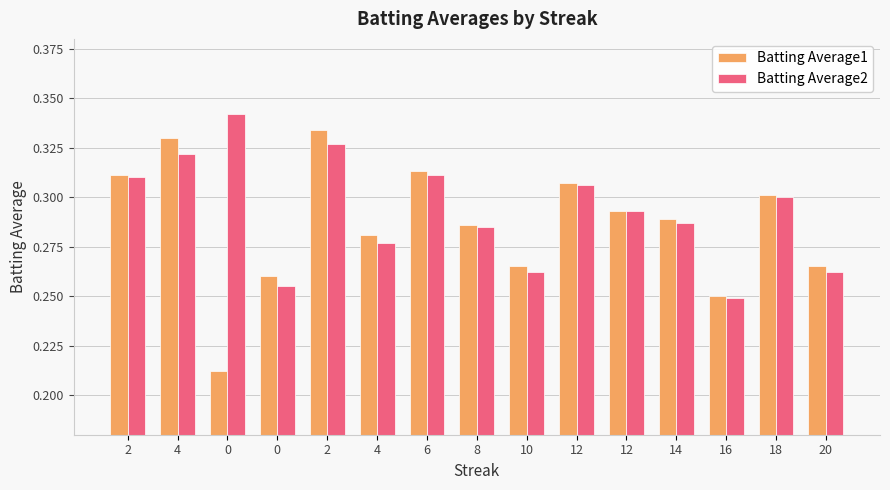

Rank the series by their maximum value, from lowest to highest.

Batting Average1, Batting Average2